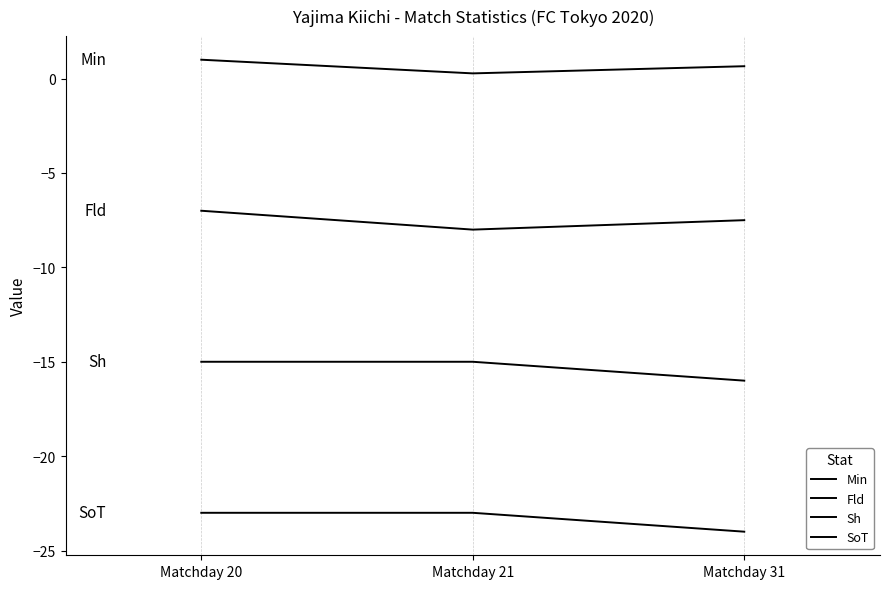

What is the spread (max minus min) of values at Matchday 31?

24.7